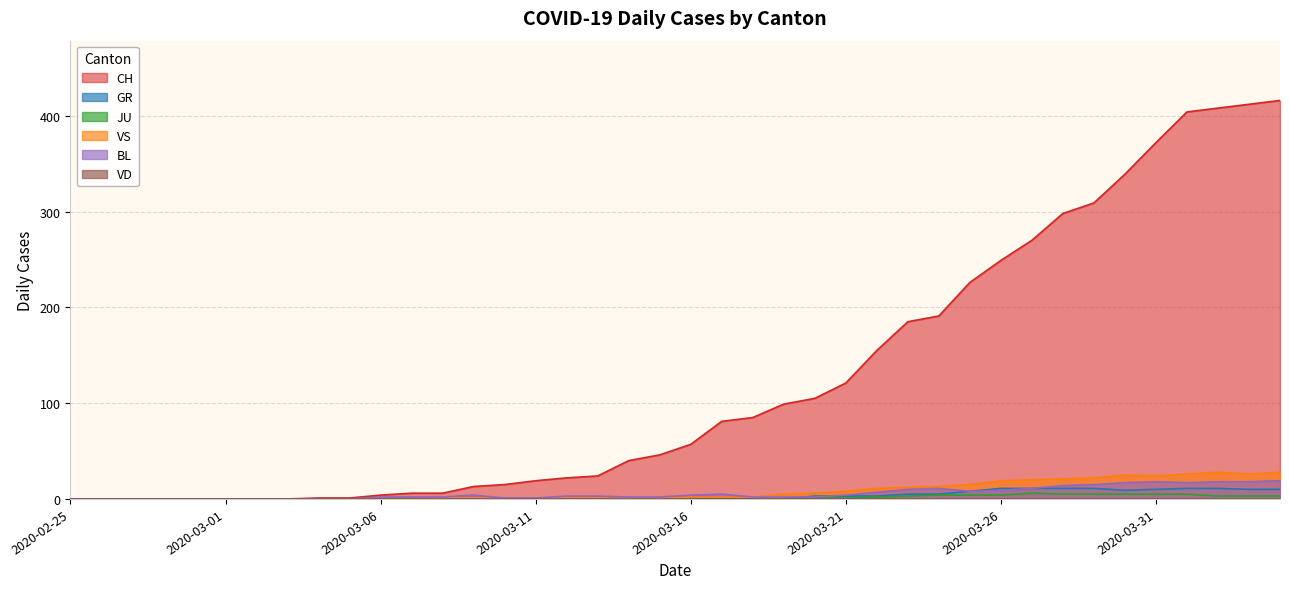

Which series has the largest range (max minus min)?

CH